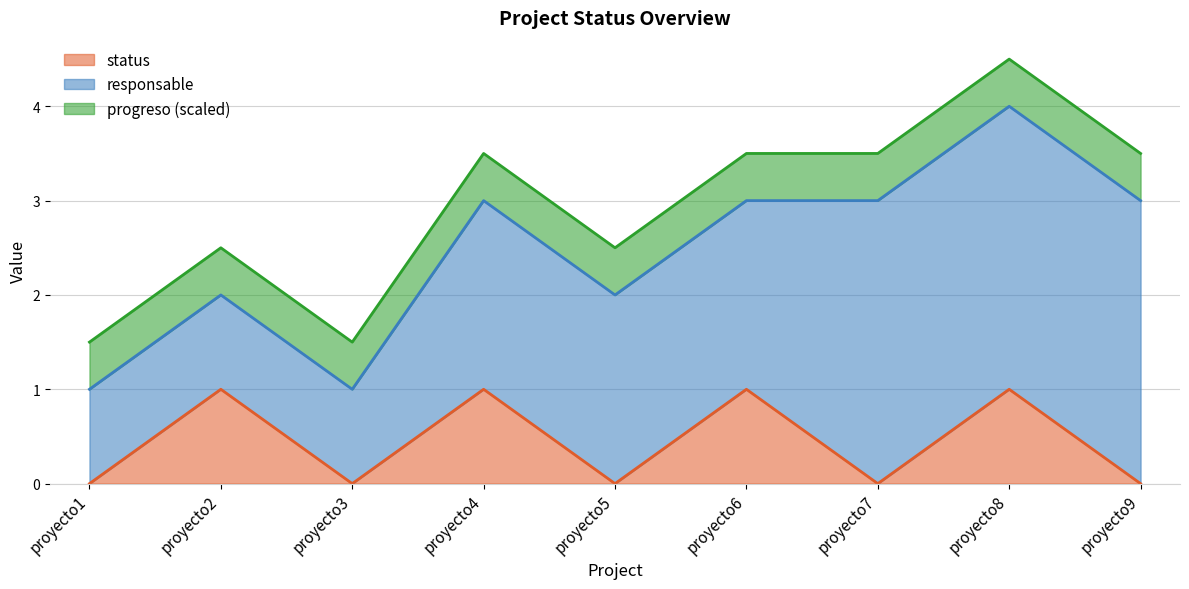

Between proyecto3 and proyecto1, which is larger?

proyecto3